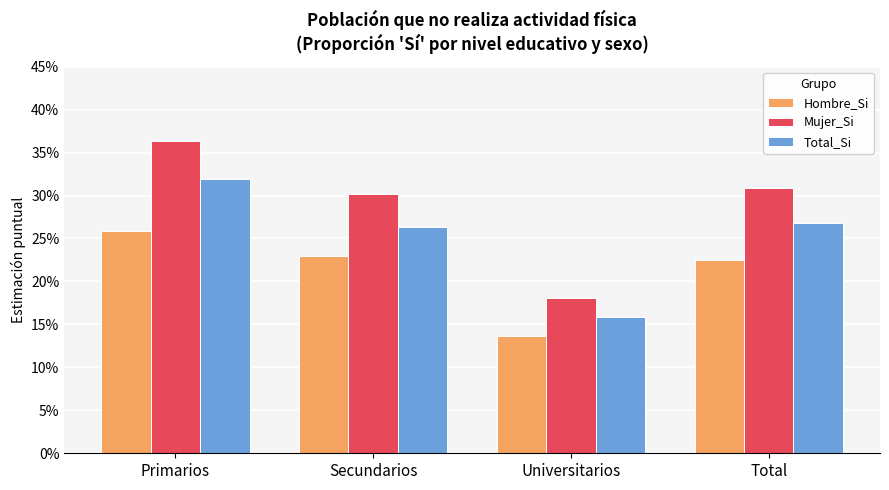

Are the bars horizontal?

No